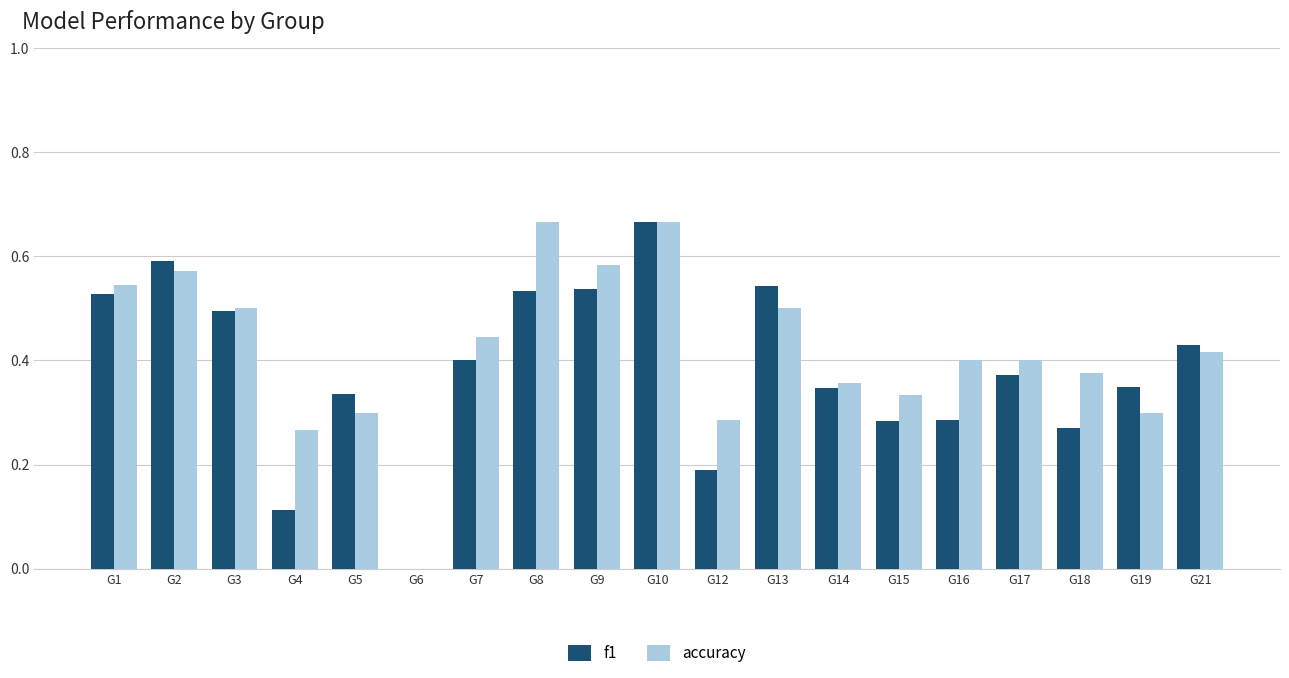

What is the sum of the f1 values at G13 and G1?

1.1